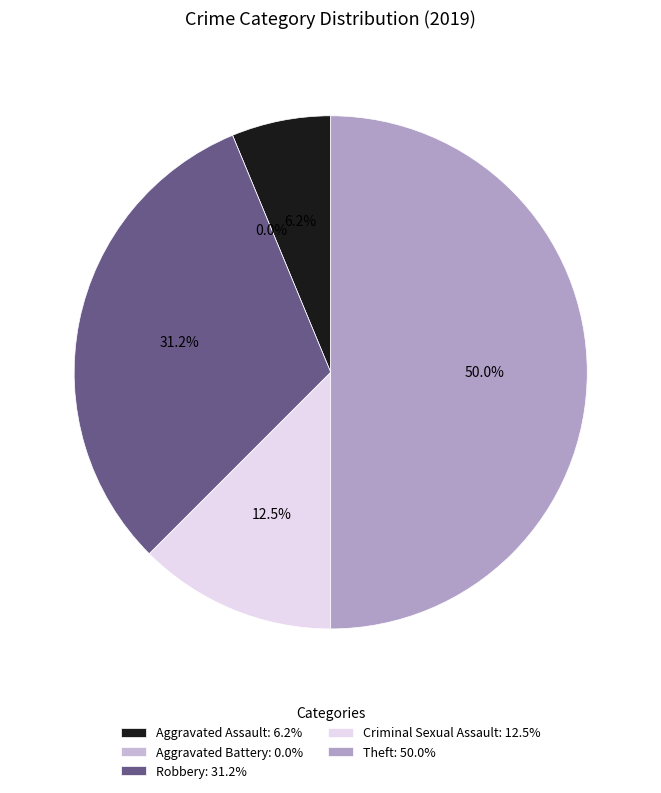

Which category has the smallest portion of the pie?

Aggravated Battery